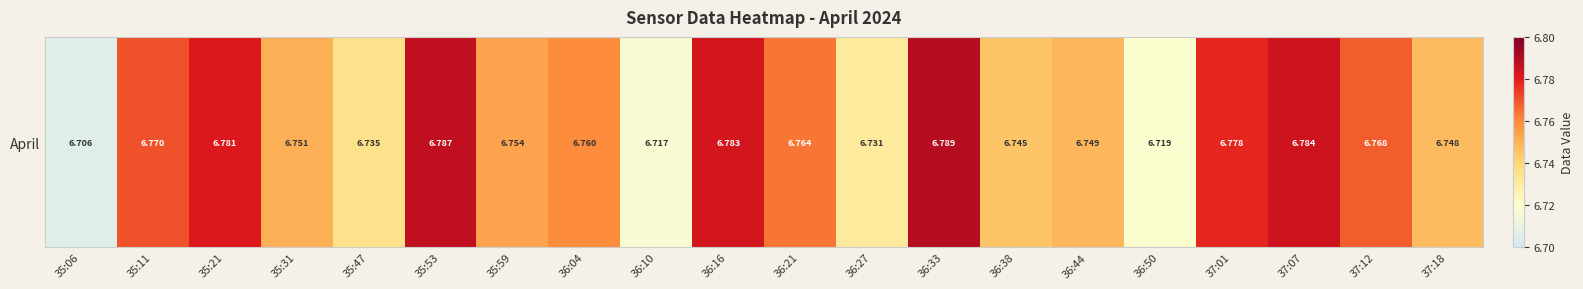

Reading left to right, what are all the values shown in this chart?

35:06=6.7	35:11=6.8	35:21=6.8	35:31=6.8	35:47=6.7	35:53=6.8	35:59=6.8	36:04=6.8	36:10=6.7	36:16=6.8	36:21=6.8	36:27=6.7	36:33=6.8	36:38=6.7	36:44=6.7	36:50=6.7	37:01=6.8	37:07=6.8	37:12=6.8	37:18=6.7